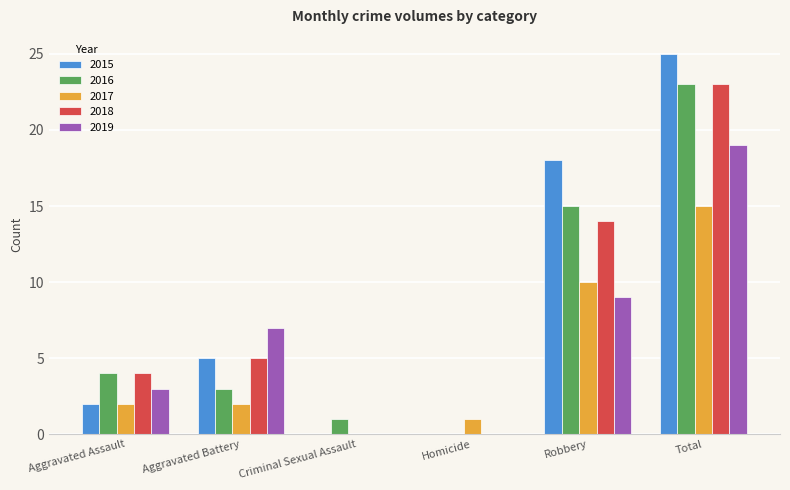

The 2018 series shows 25 at Robbery. True or false?

False